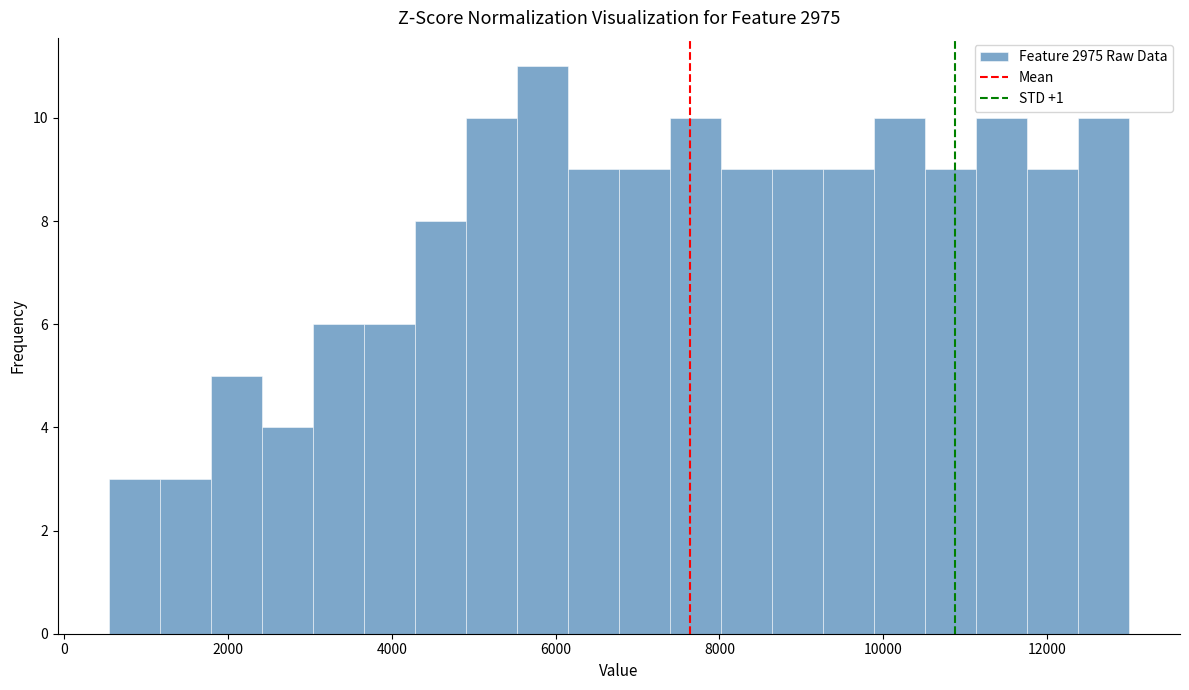

Around what value on the x-axis is the tallest bar? Give the approximate position of its centre, as read against the axis.

5800